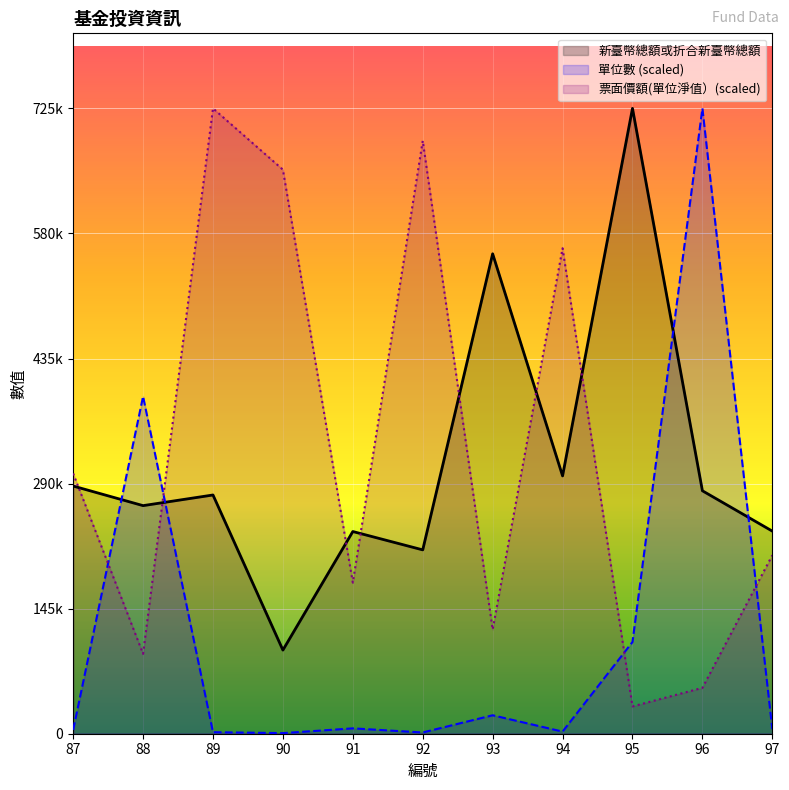

Rank the categories by 單位數 value from highest to lowest.

96, 88, 95, 93, 91, 97, 87, 94, 89, 92, 90